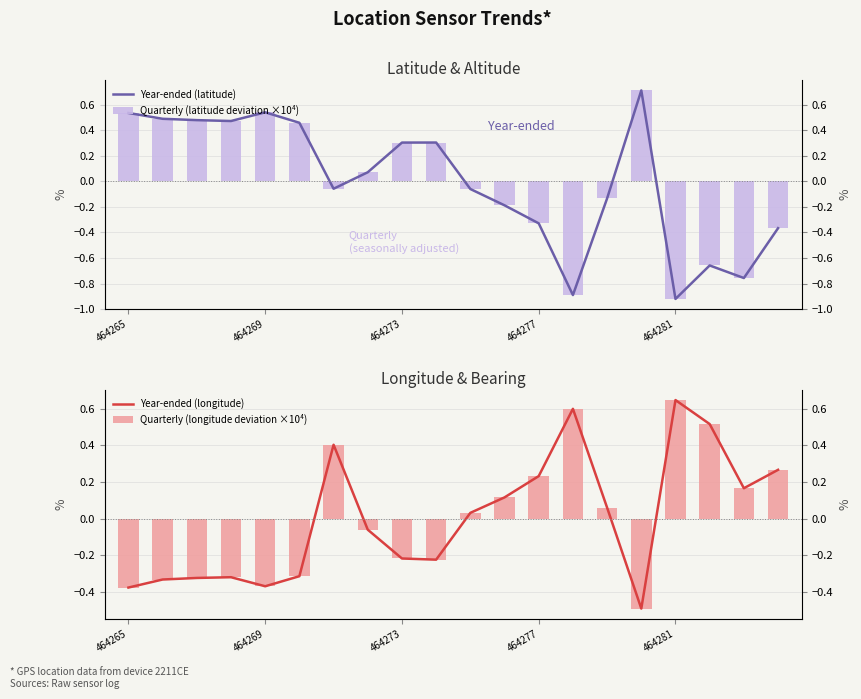

What is the total value across all series at 9?

0.2